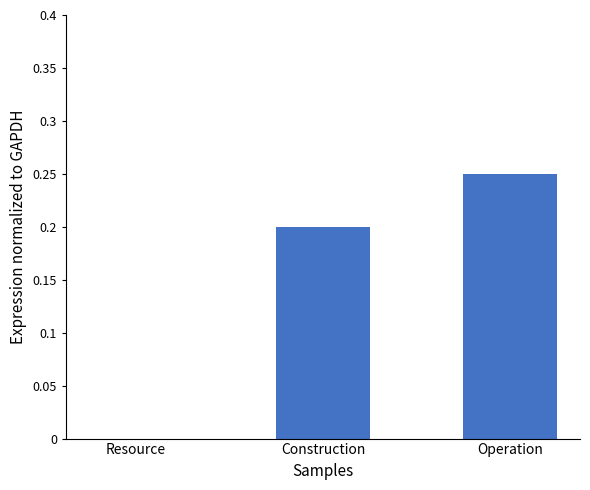

How many categories are shown in the chart?

3